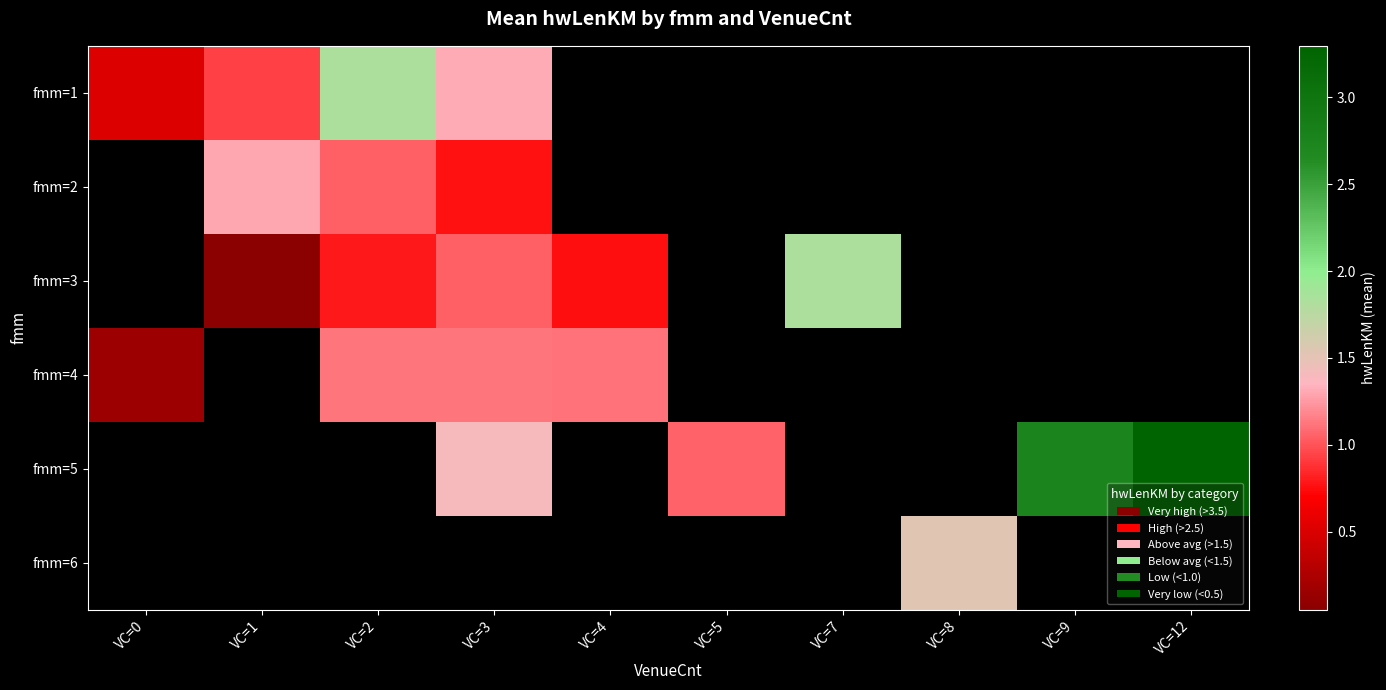

What is the maximum value for fmm=1?

1.8